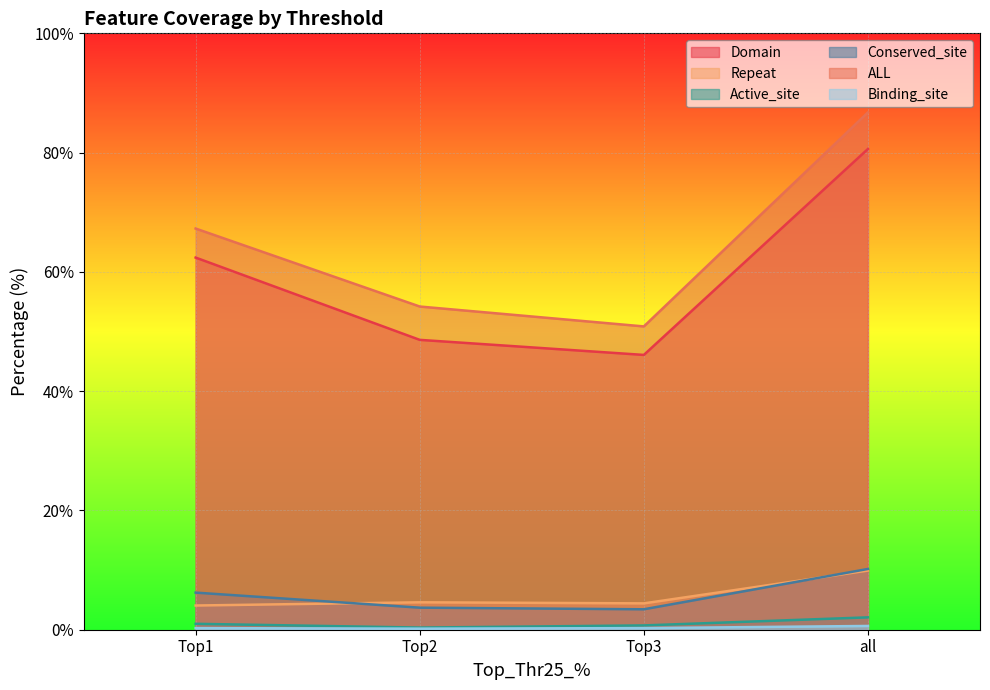

Where is the first local minimum for Repeat?

Top3